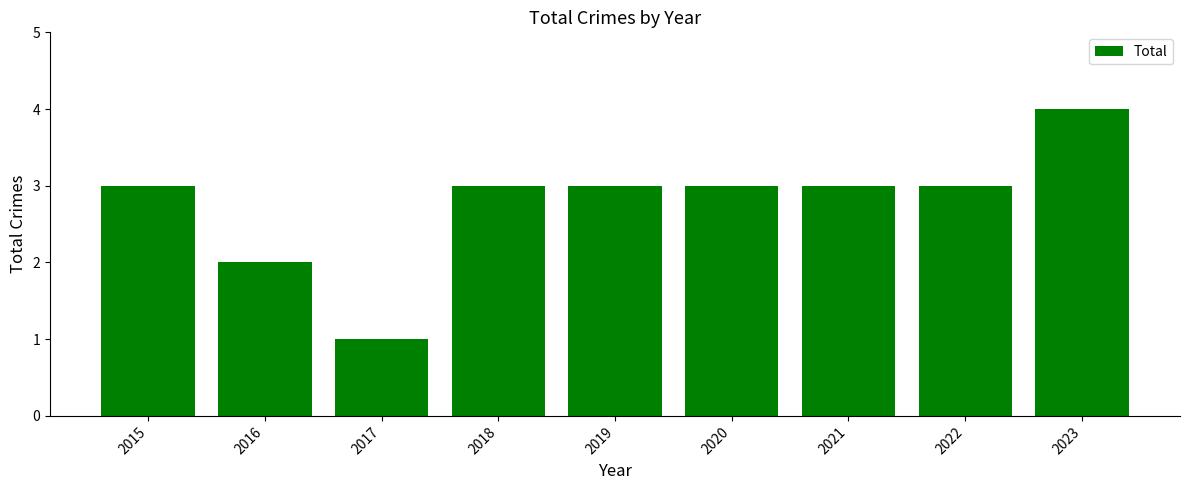

What is the value of the 1st bar from the left?

3